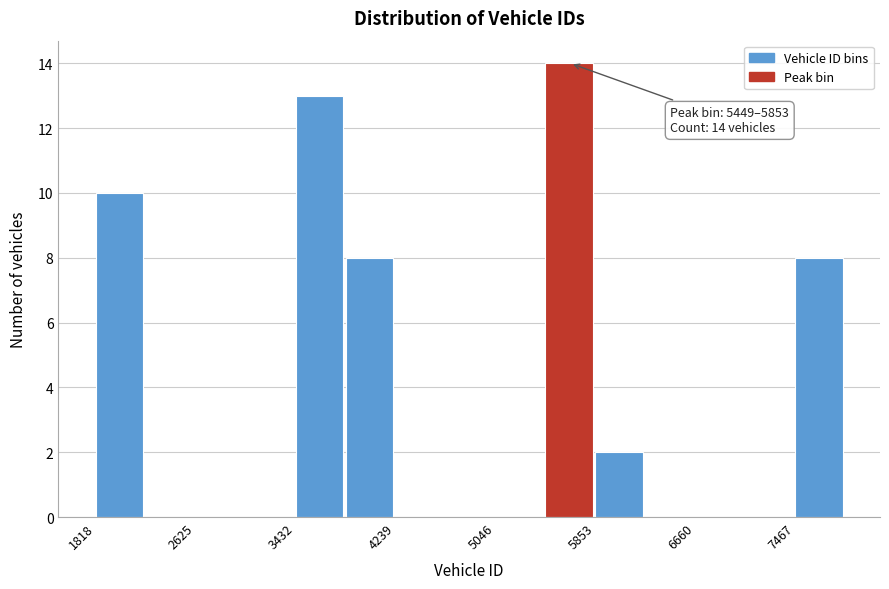

Over which range of the x-axis is the bar tallest?

5400 to 5900